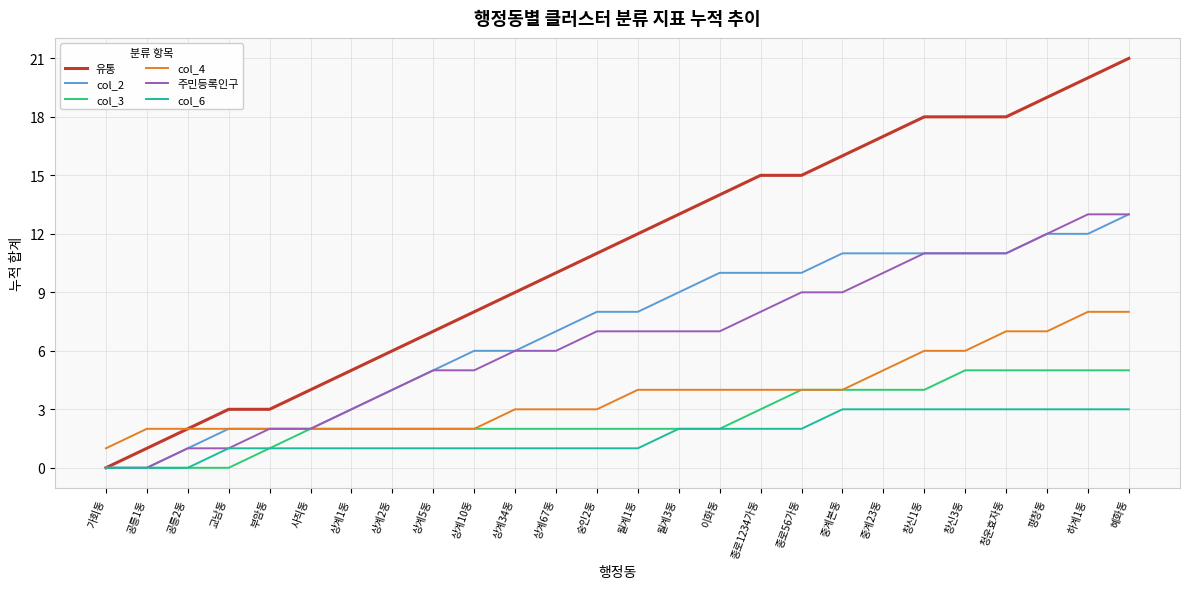

Is it true that col_3 equals 4 at 종로56가동?

True